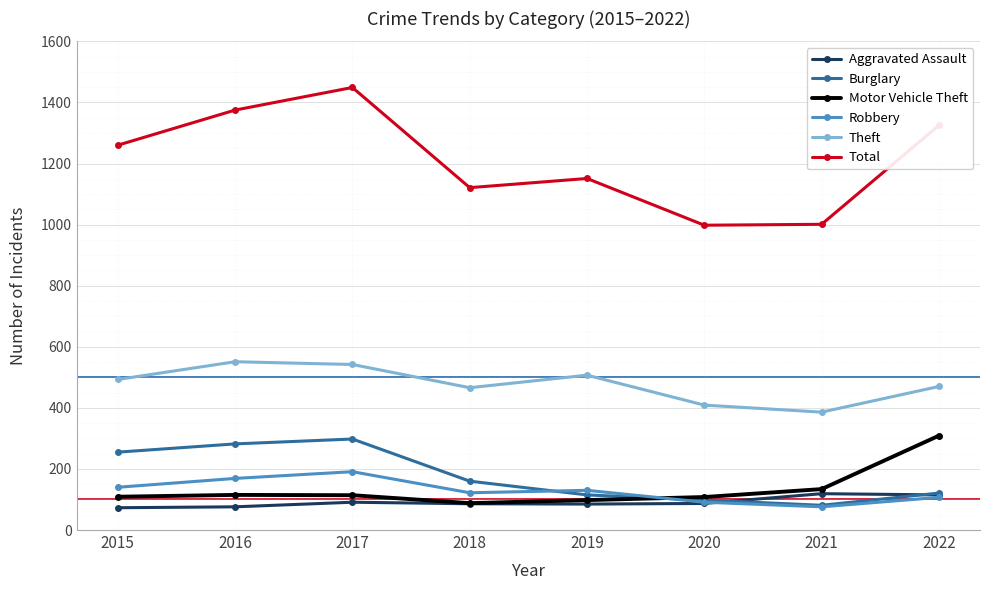

Which series has the widest spread of values?

Total